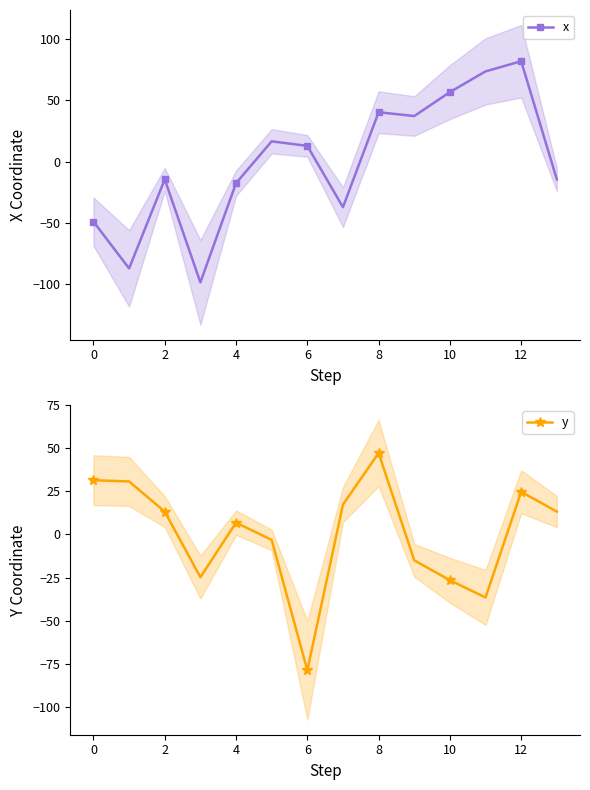

Where is y nearest to the value -15?

9